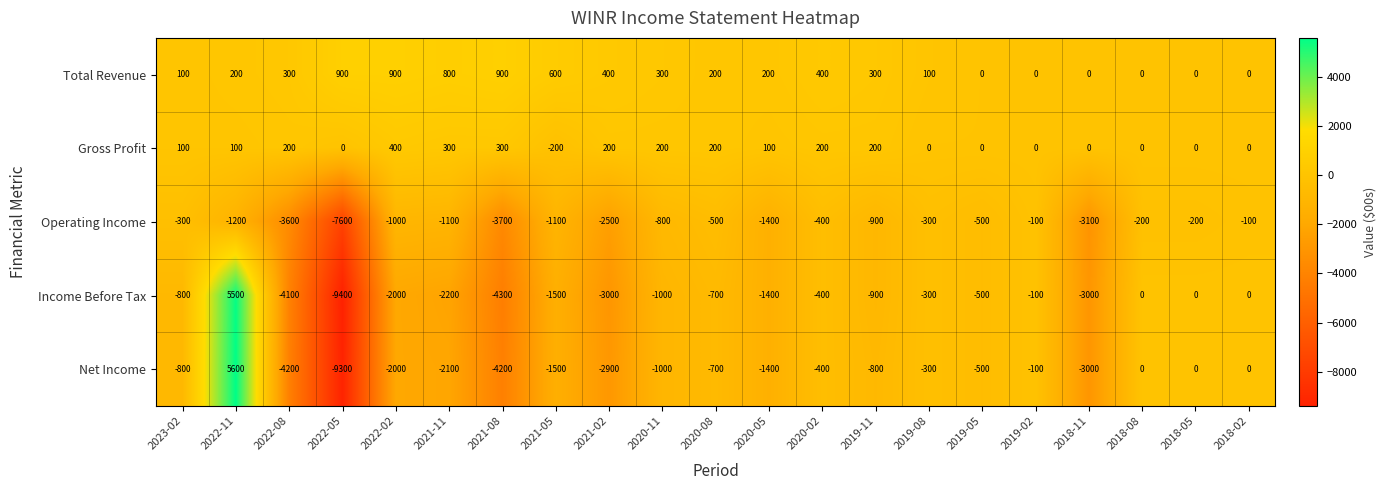

Count the number of categories in the chart.

21